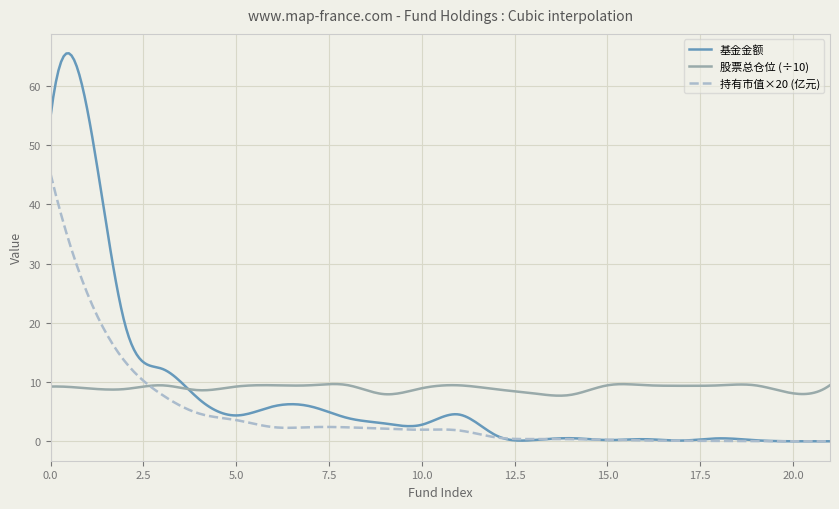

What is the highest value of the 基金金额 series?

65.5